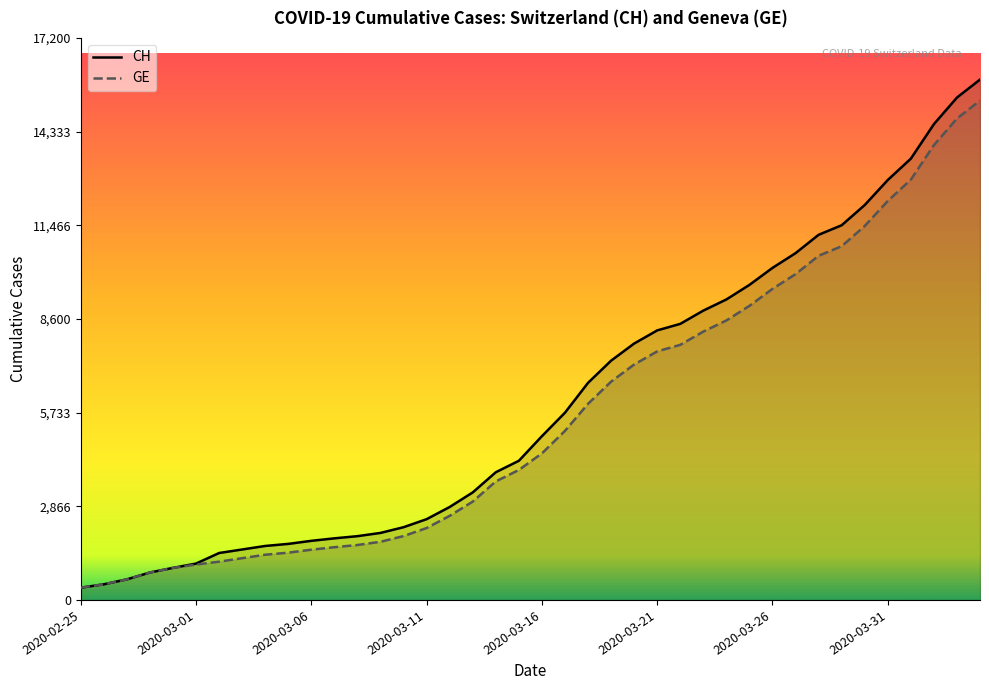

At how many categories does at least one series exceed 14036?

3